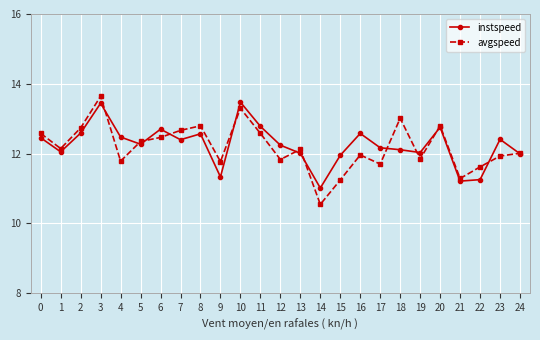

Which series changed the most between 5 and 12?

avgspeed